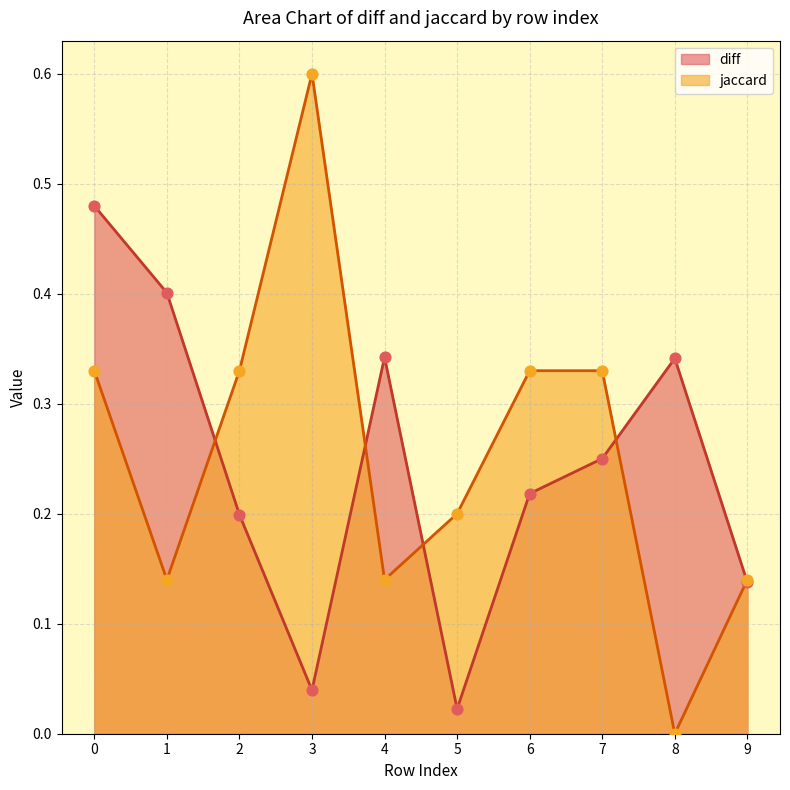

Which series reaches the minimum Y coordinate?

jaccard